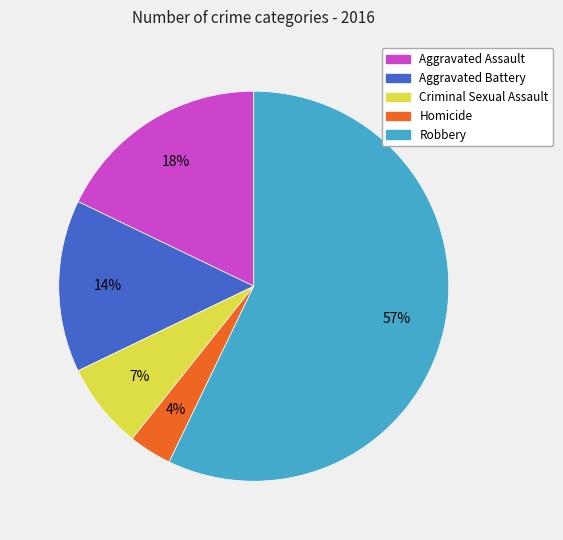

How many slices are in this pie chart?

5